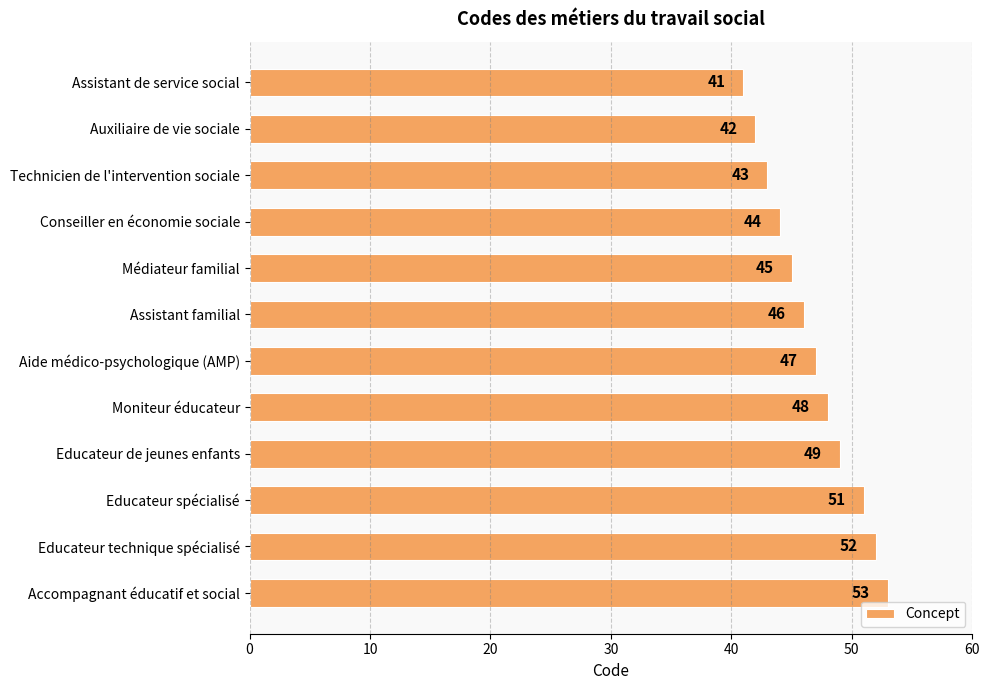

What is the label of the 11th bar from the top?

Educateur technique spécialisé